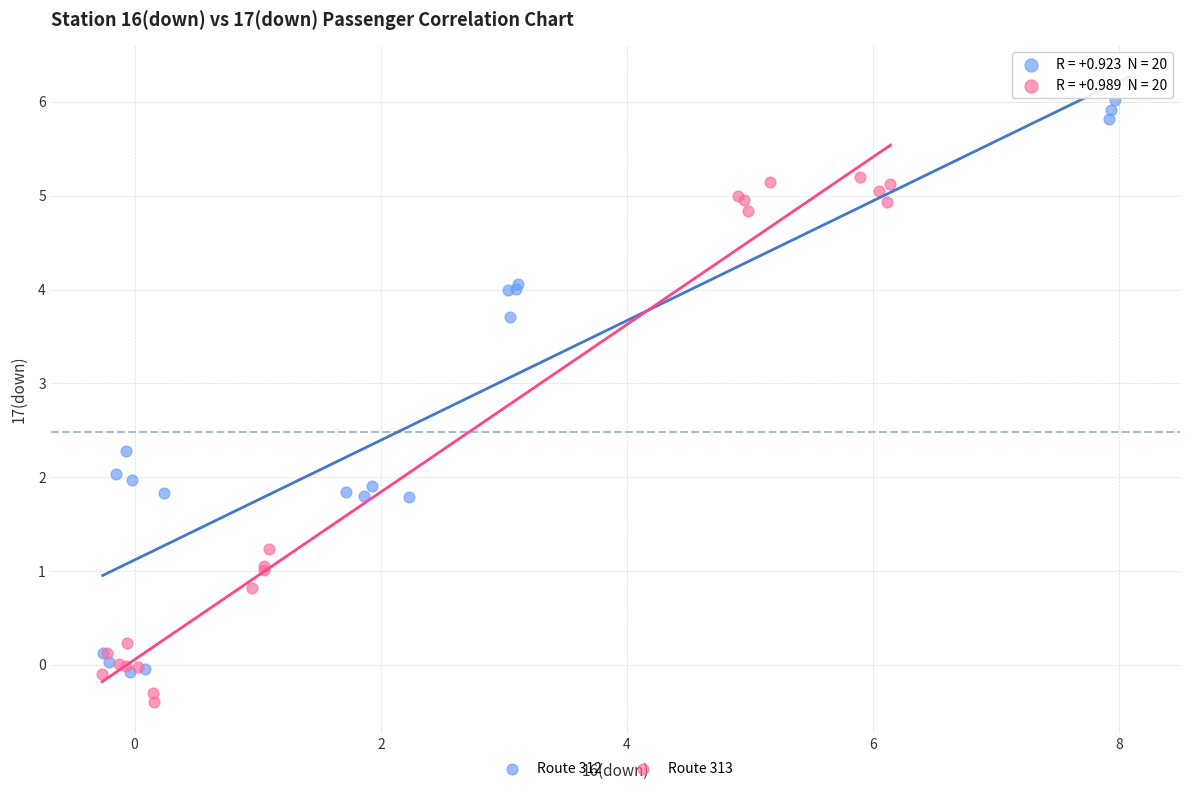

Which series contains the lowest Y value?

Route 313